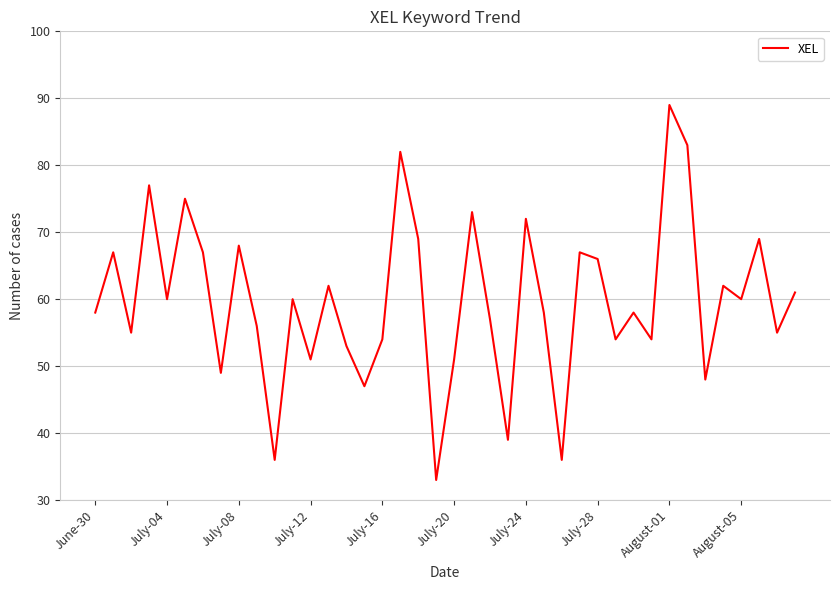

What is the difference between the maximum and minimum values?

56